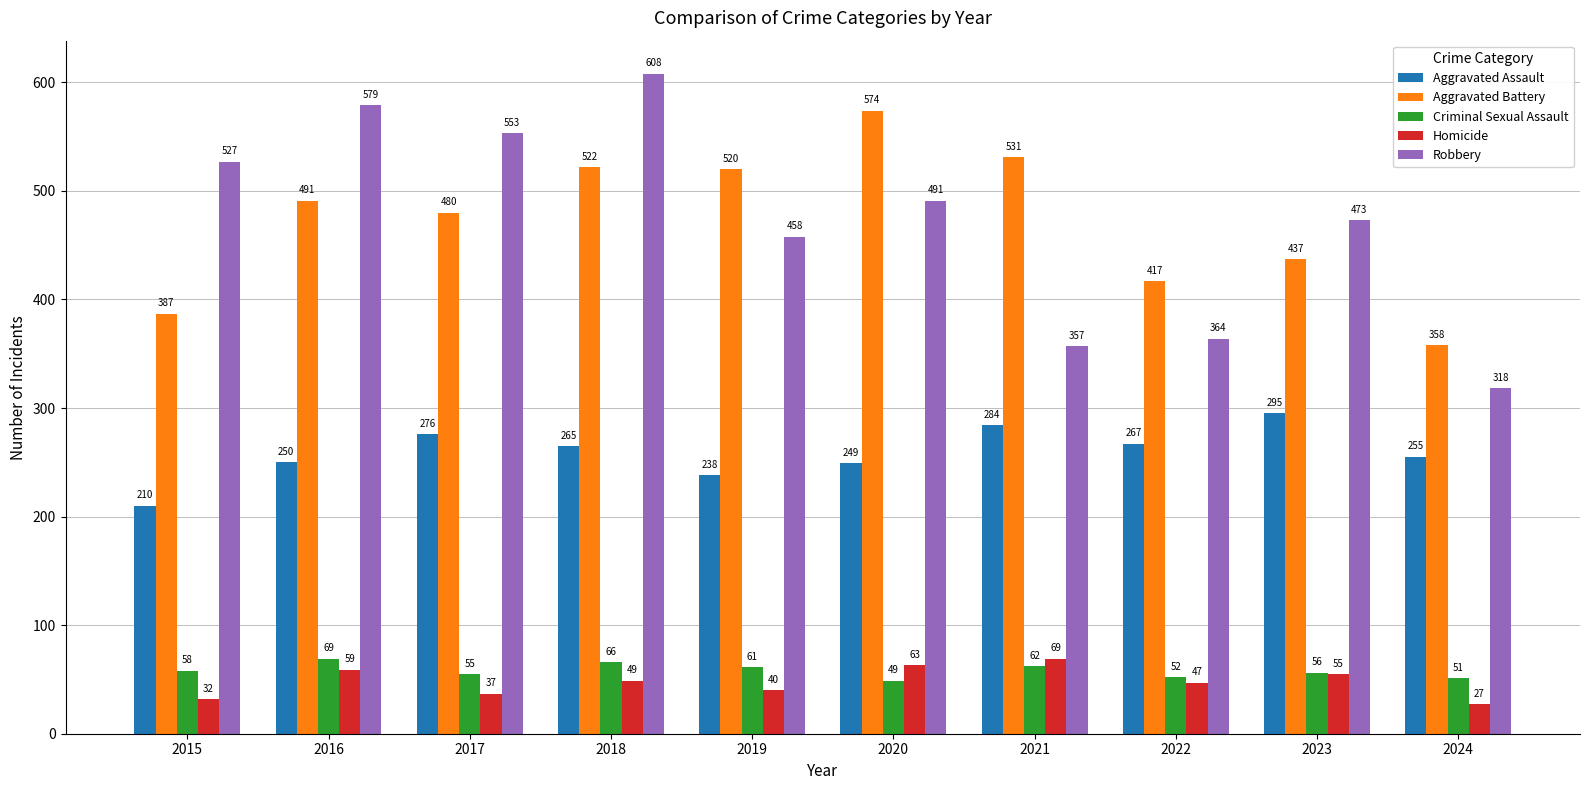

How many values in the Robbery series are below 491?

5